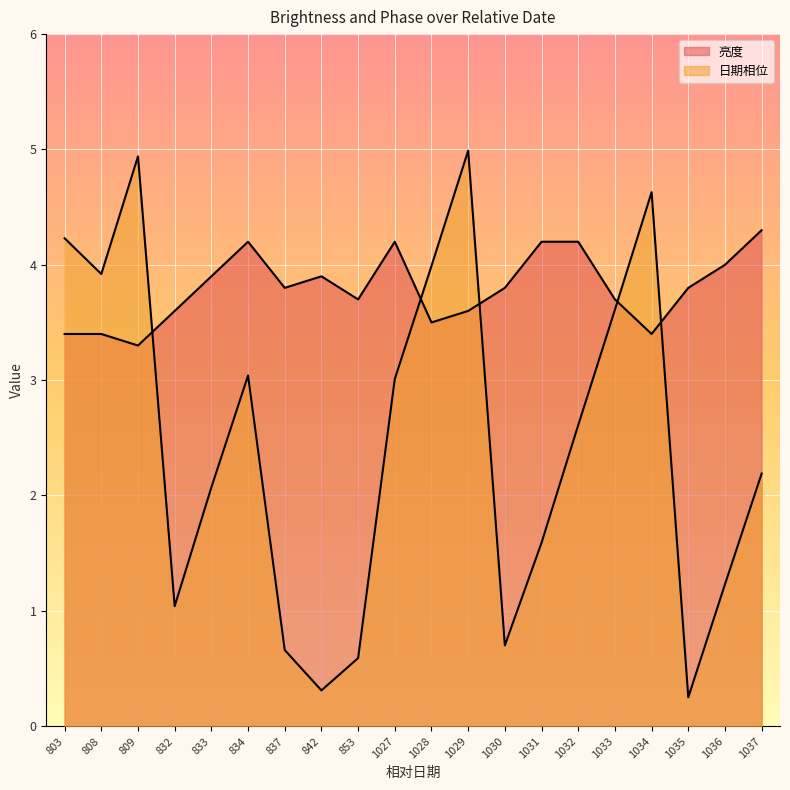

At which label does 日期相位 first exceed 2?

803